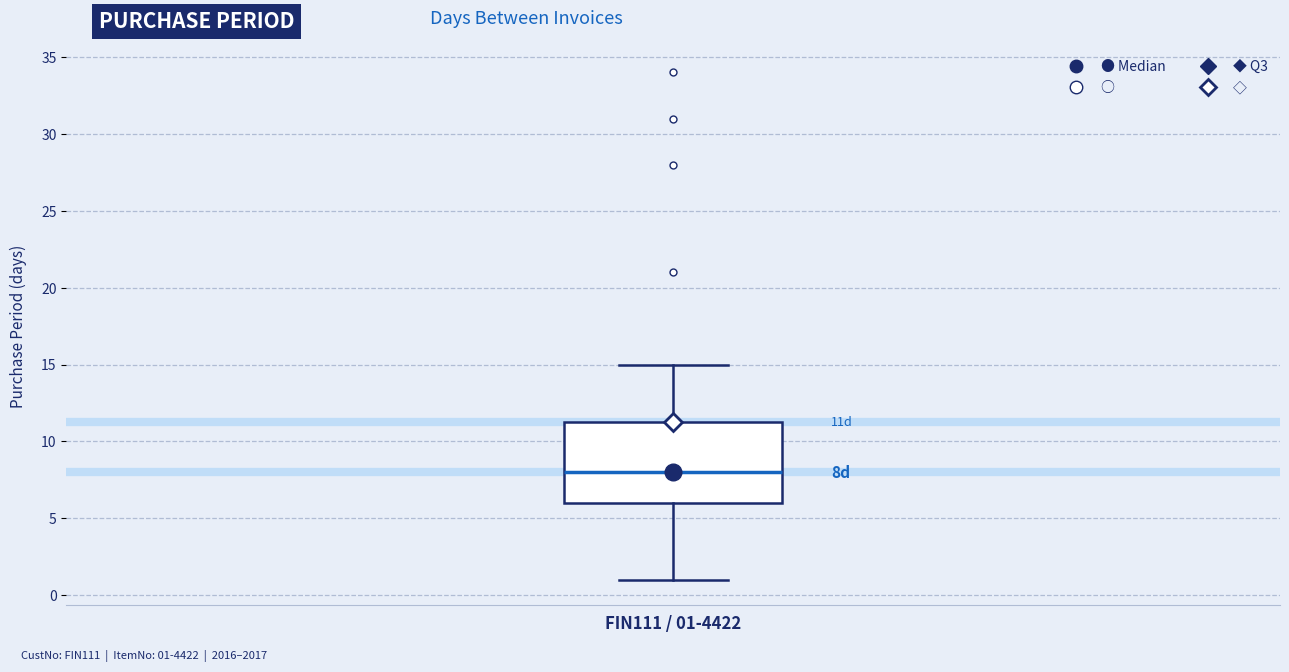

Transcribe this box plot: give where the median line is, the range the box spans, and where the two whiskers end, as read against the y-axis. The values are not printed on the chart, so give them approximately, as read against the axis.

median 8.0, box 6.0 to 11.5, whiskers 1.0 to 15.0